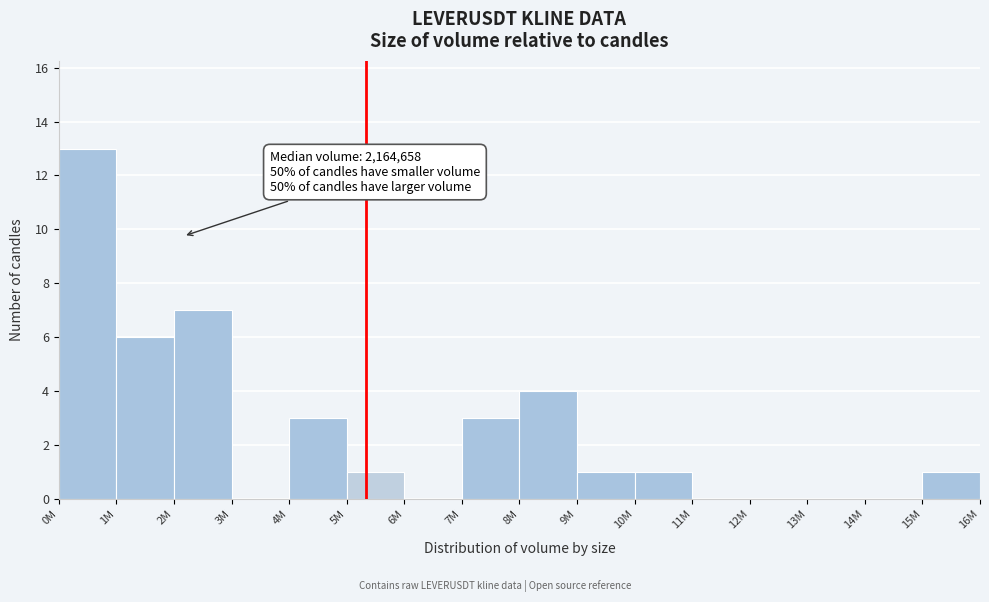

Reading right to left, what are all the values shown in this chart?

15M=1	14M=0	13M=0	12M=0	11M=0	10M=1	9M=1	8M=4	7M=3	6M=0	5M=1	4M=3	3M=0	2M=7	1M=6	0M=13